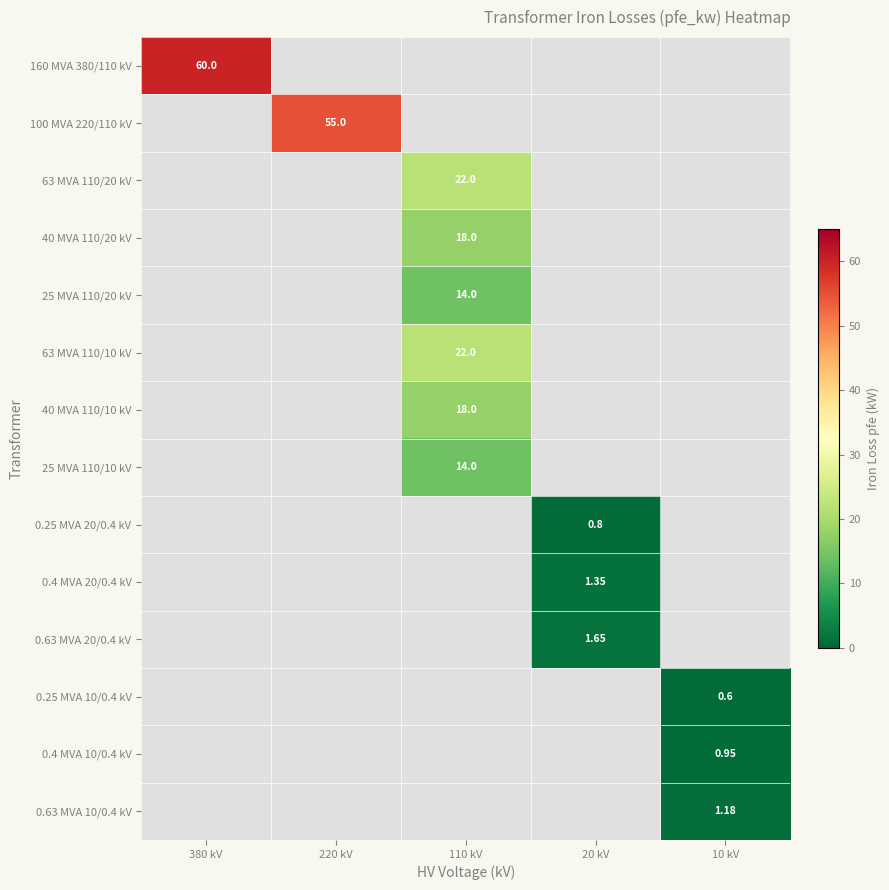

Which series has the widest spread of values?

160 MVA 380/110 kV